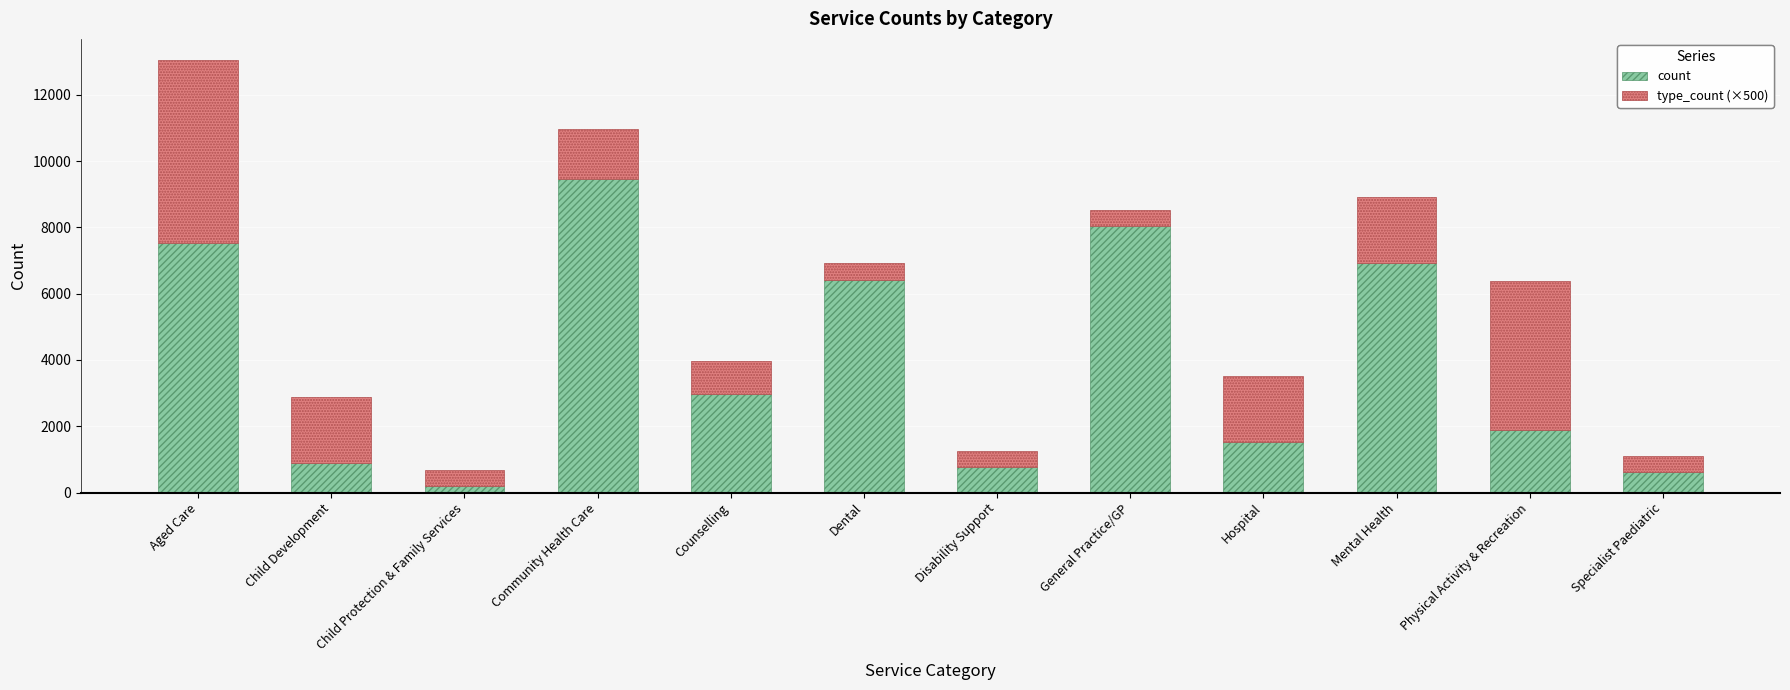

At which label does count reach its minimum?

Child Protection & Family Services